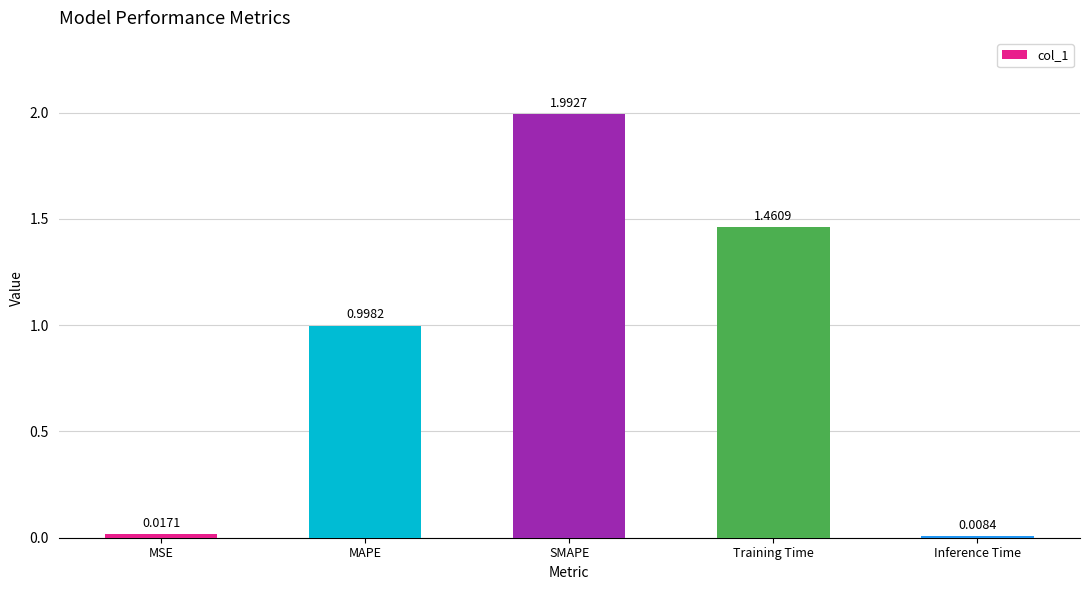

List the labels in order of value, smallest first.

Inference Time, MSE, MAPE, Training Time, SMAPE